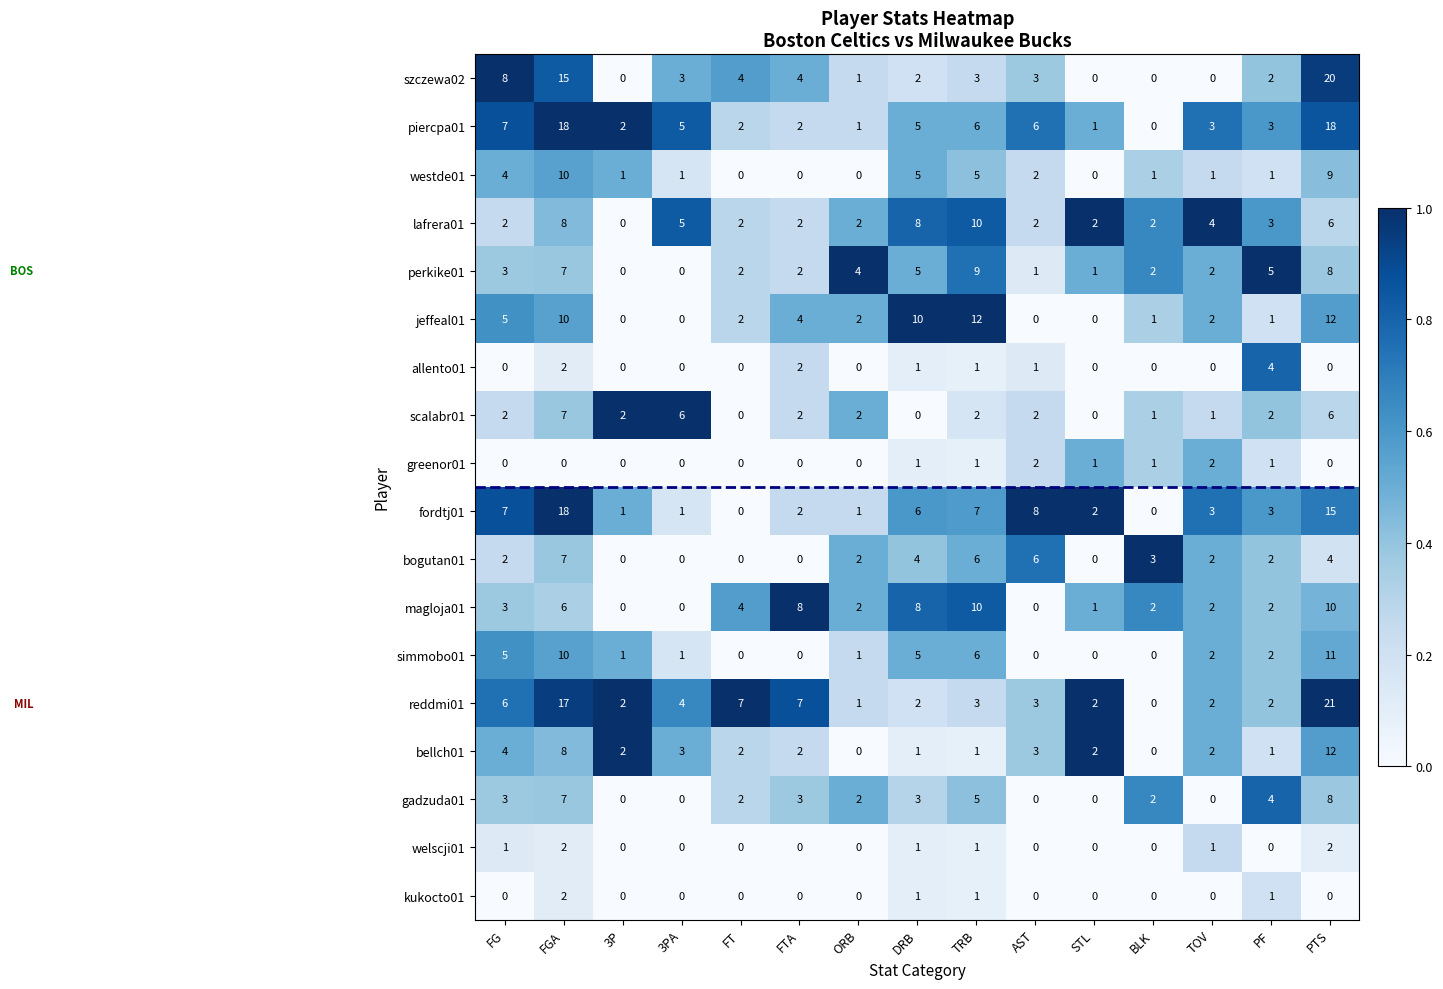

Between 3P and FTA, which series saw the biggest shift?

magloja01